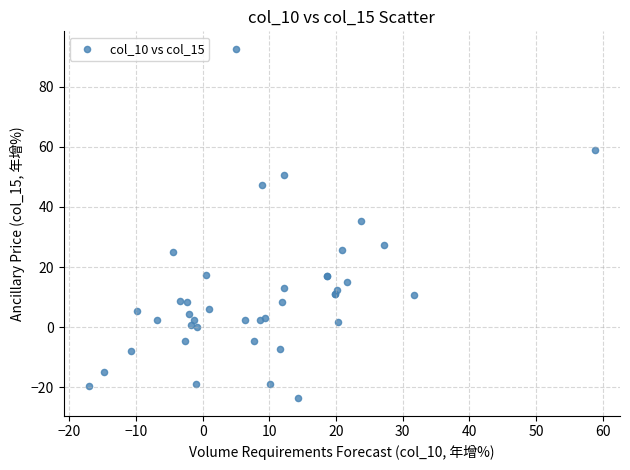

What Y value in the scatter plot is closest to 34?

35.3